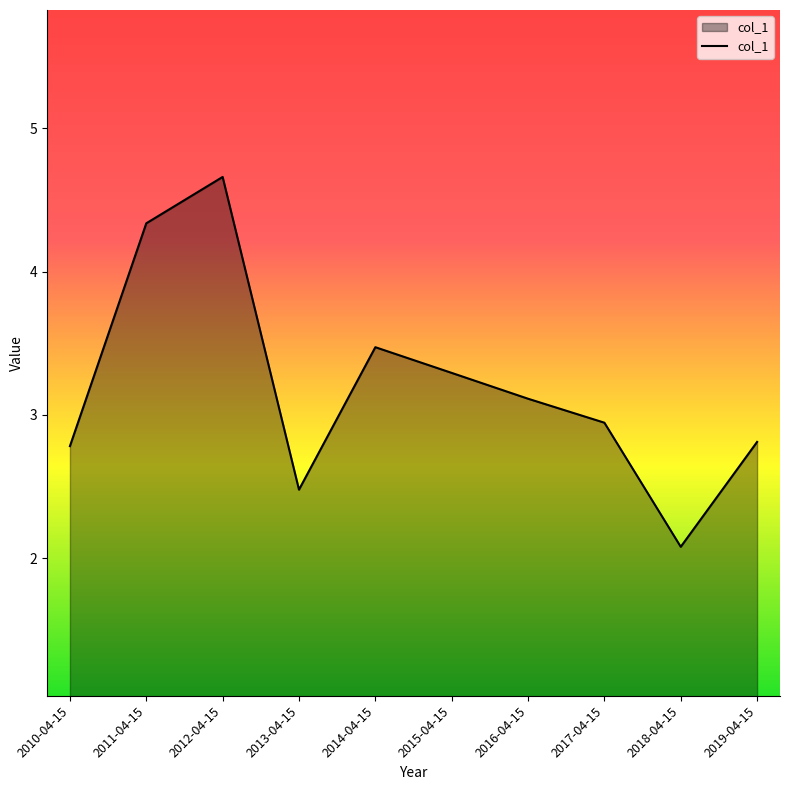

The chart shows a value of 2.9 at 2017-04-15. True or false?

True